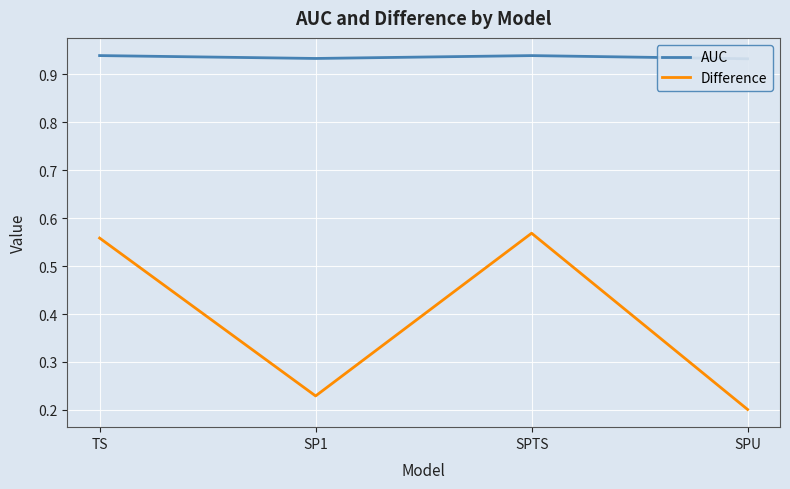

What is the sum of the Difference values at SPTS and SPU?

0.8